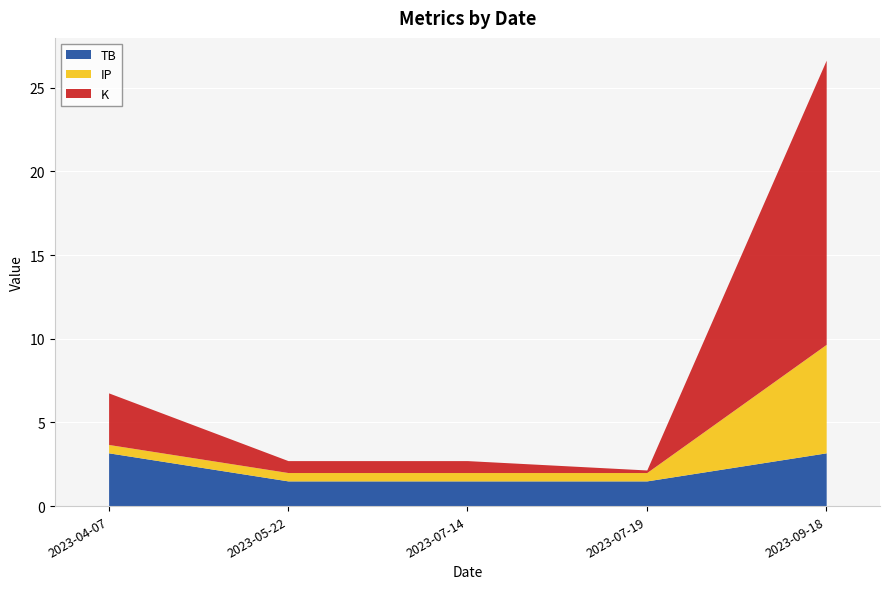

Reading right to left, what are all the values shown in this chart?

TB: 2023-09-18=3.2	2023-07-19=1.5	2023-07-14=1.5	2023-05-22=1.5	2023-04-07=3.2
IP: 2023-09-18=6.5	2023-07-19=0.5	2023-07-14=0.5	2023-05-22=0.5	2023-04-07=0.5
K: 2023-09-18=17.0	2023-07-19=0.2	2023-07-14=0.7	2023-05-22=0.7	2023-04-07=3.1